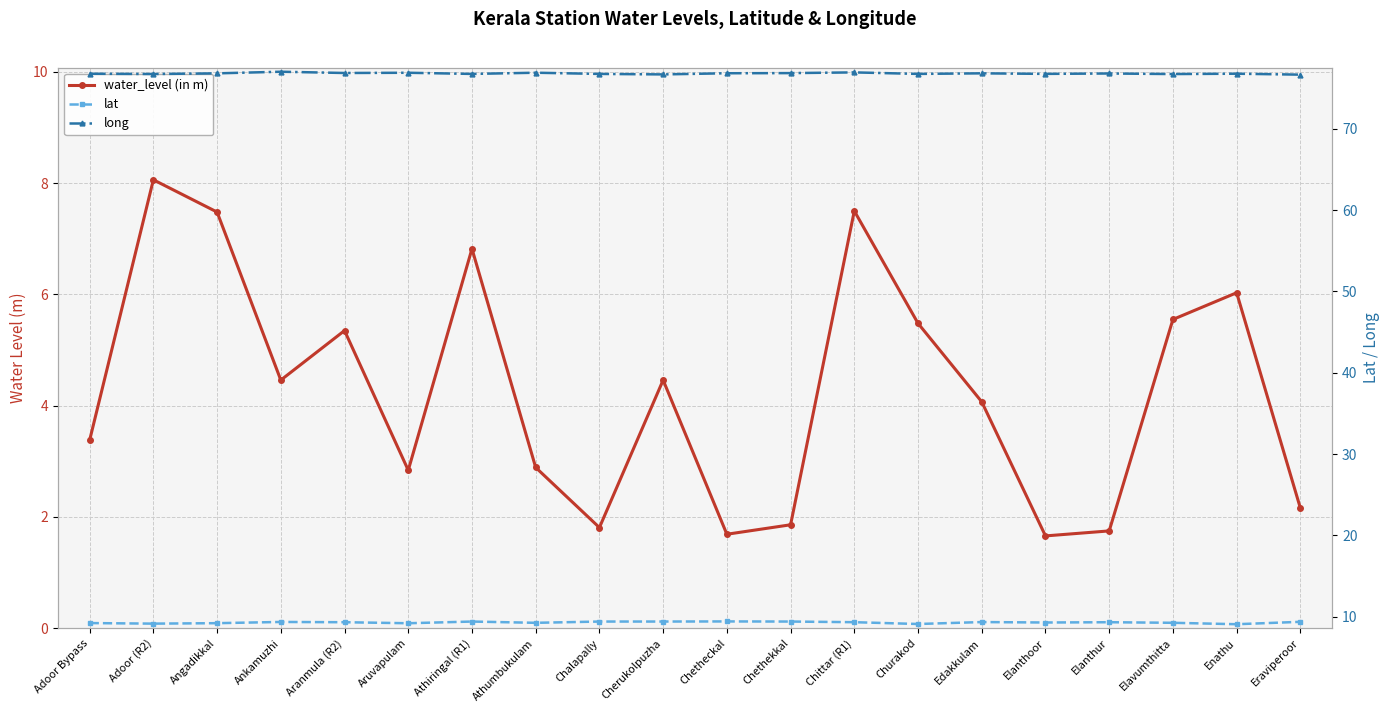

True or false: water_level (in m) and lat cross at least once.

False